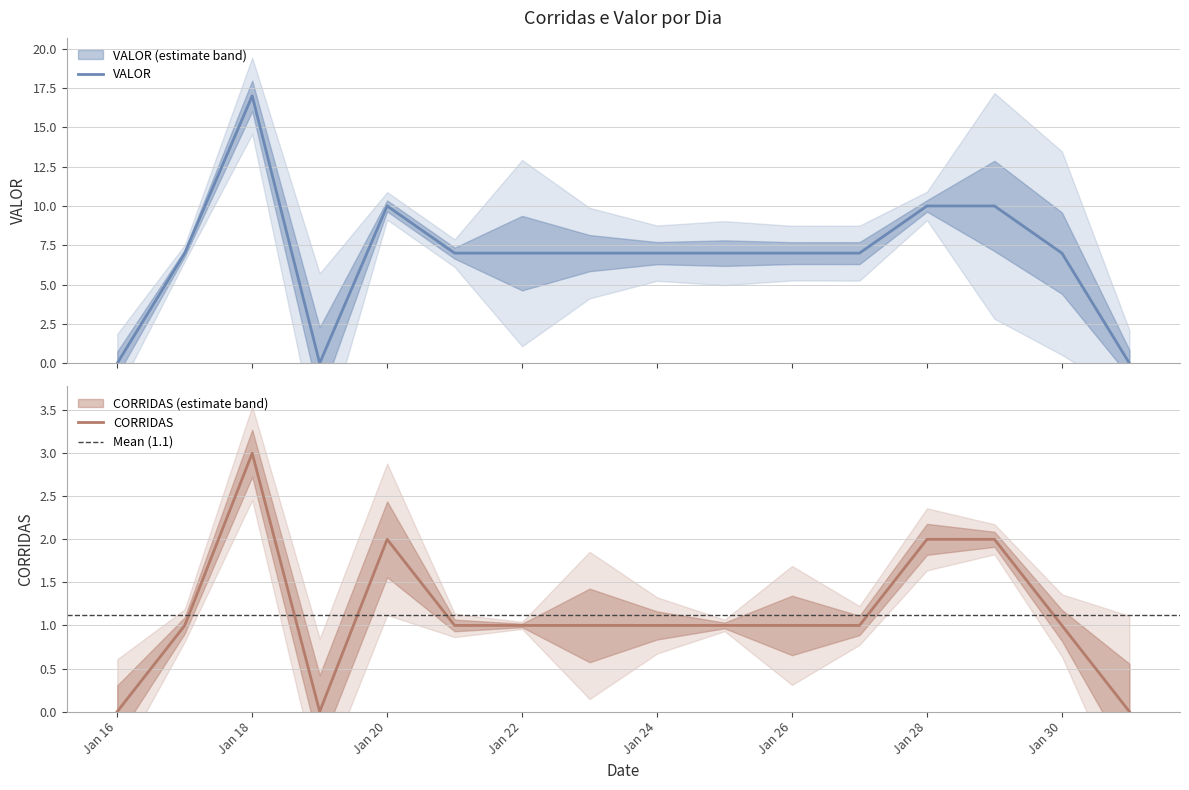

Does the chart have visible grid lines?

Yes